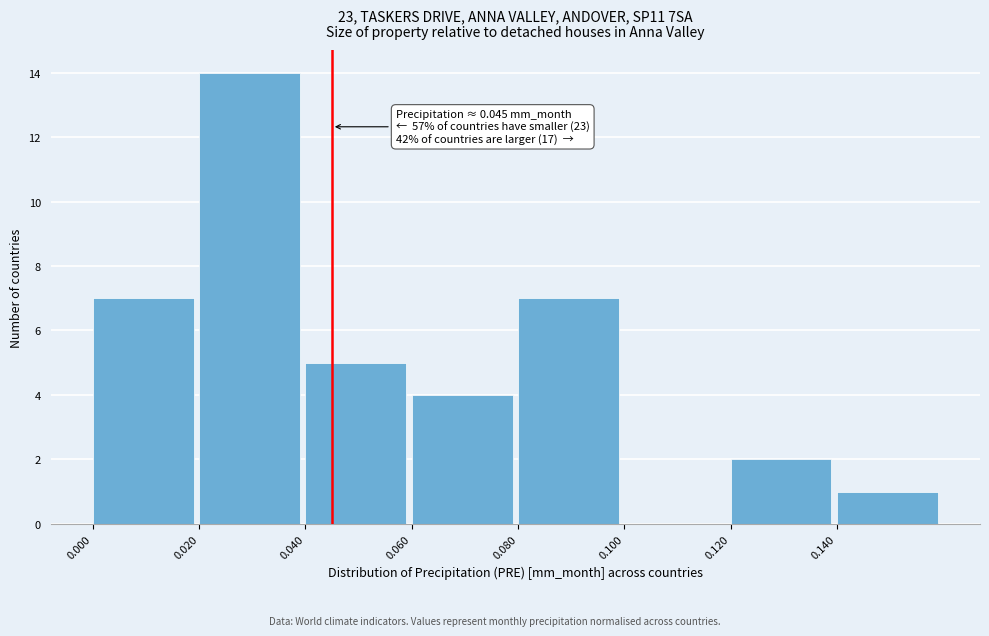

Which range on the x-axis has the tallest bar?

0.02 to 0.04